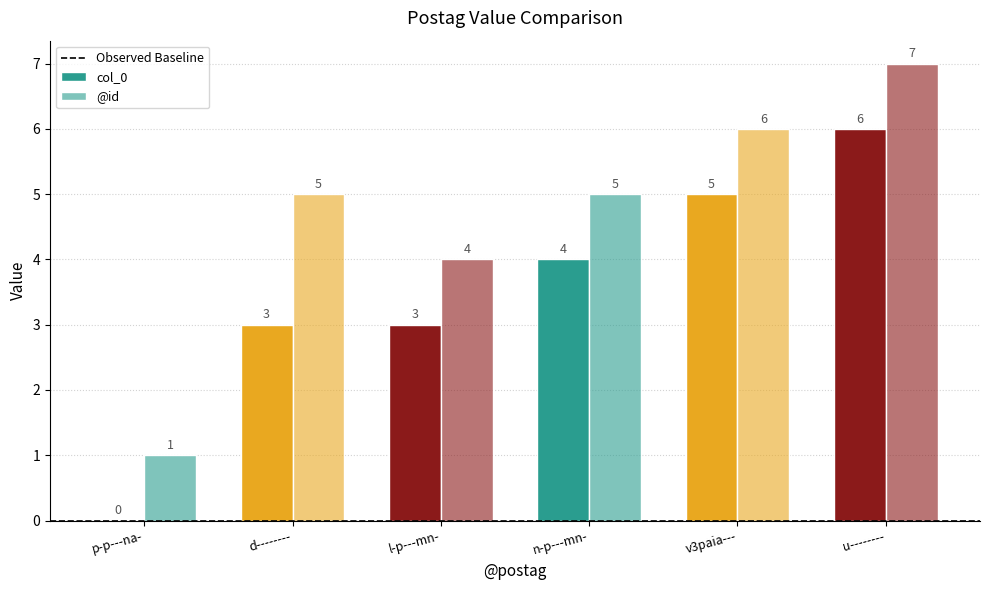

How many values in col_0 are above zero?

5